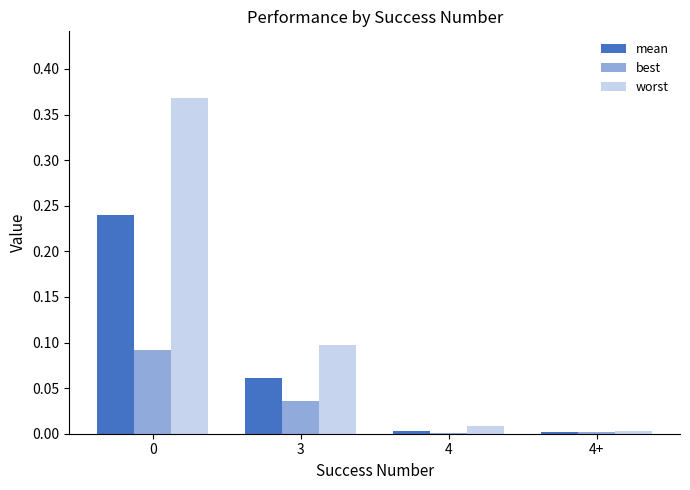

How many groups of bars are there?

4